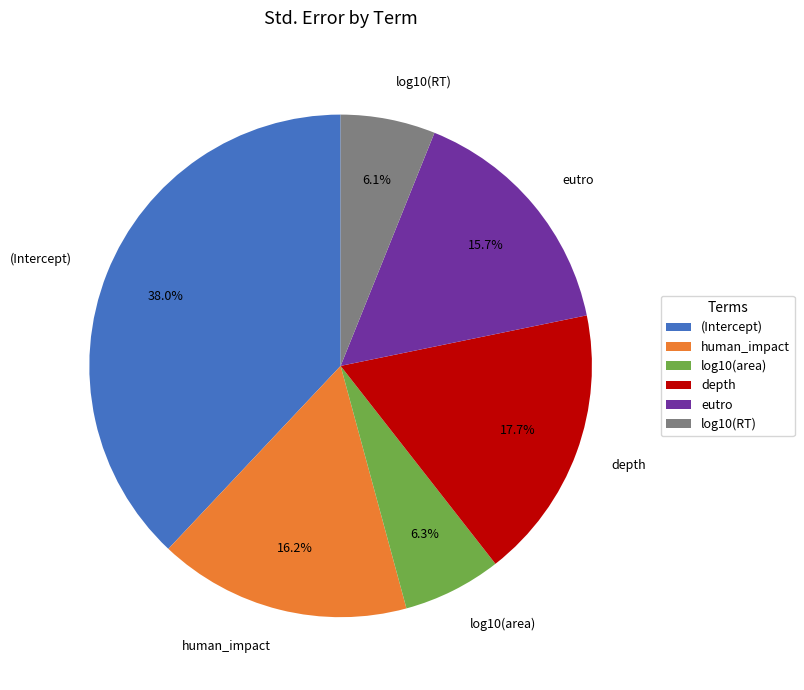

To the nearest percent, what portion does log10(area) represent?

6%